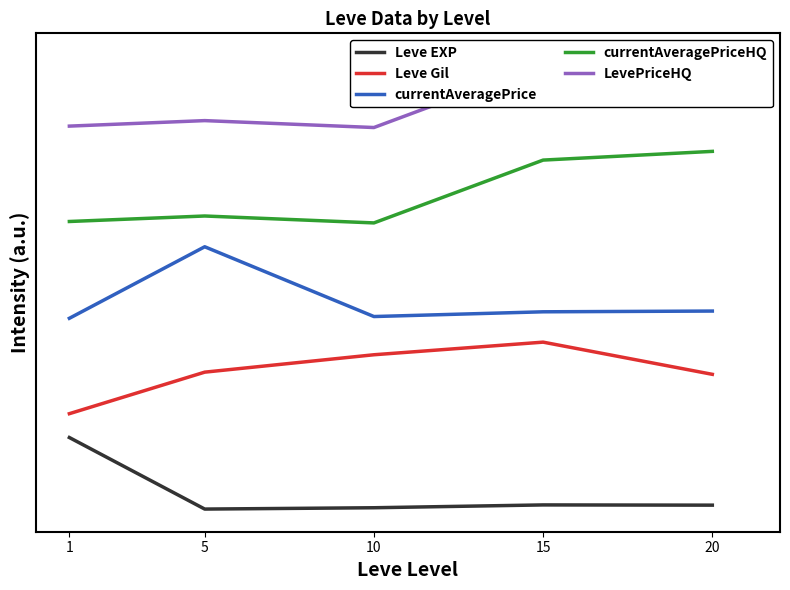

How many interior local valleys does the Leve EXP series have?

1